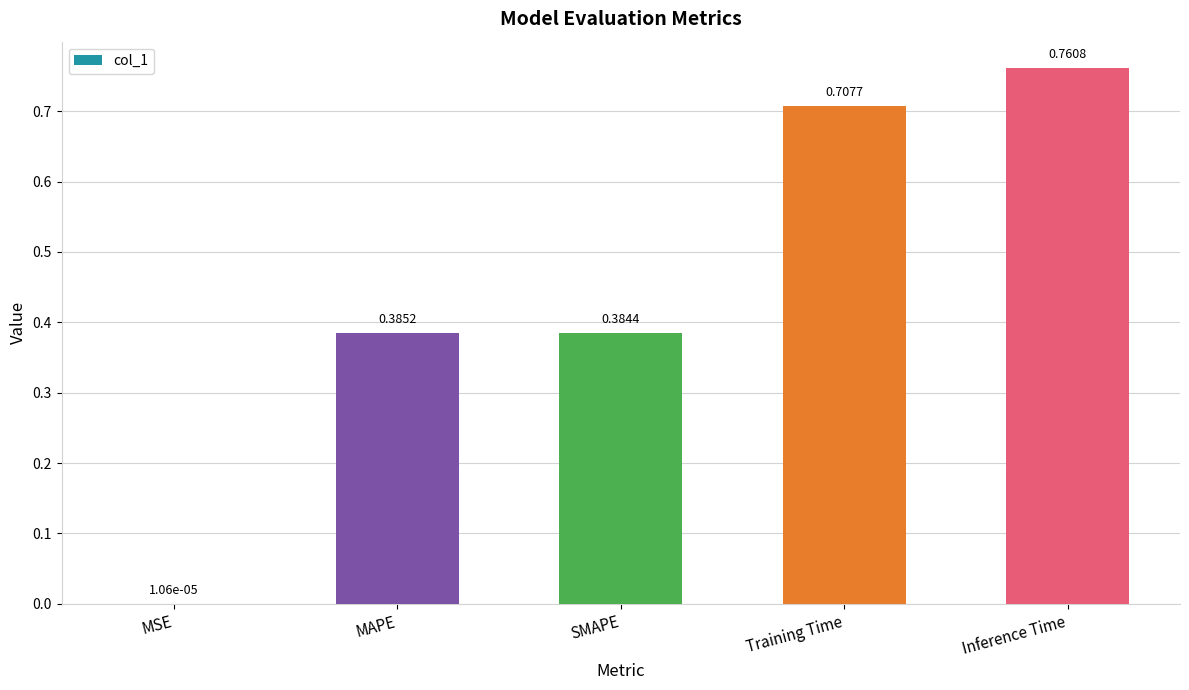

What is the change in value from MAPE to Inference Time?

+0.4